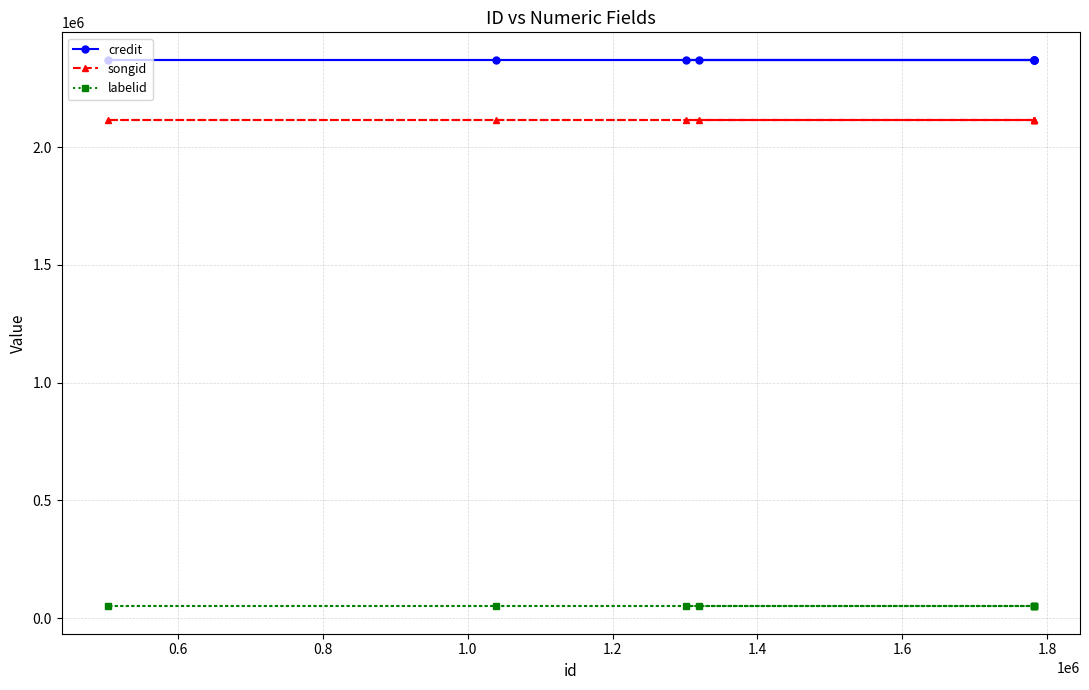

How many lines are shown in the chart?

3